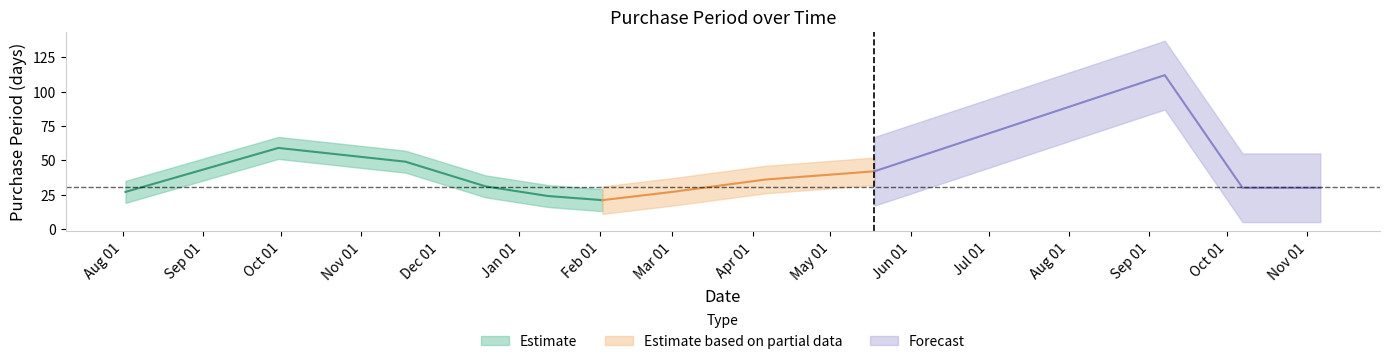

What is the value of the 11th point from the left?

30